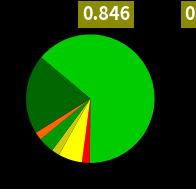

Is there a majority slice in this chart?

Yes